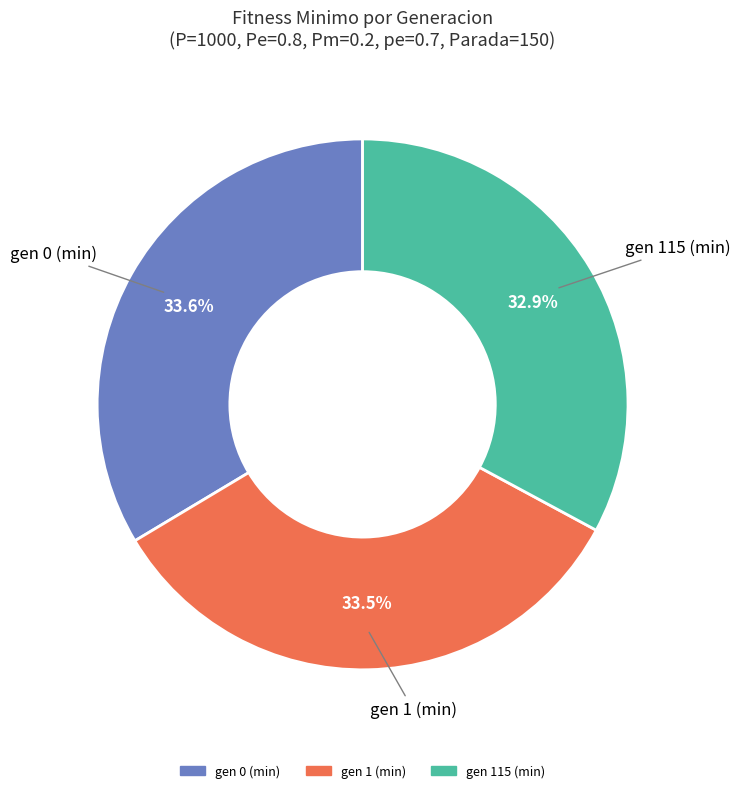

How many segments does this pie chart have?

3